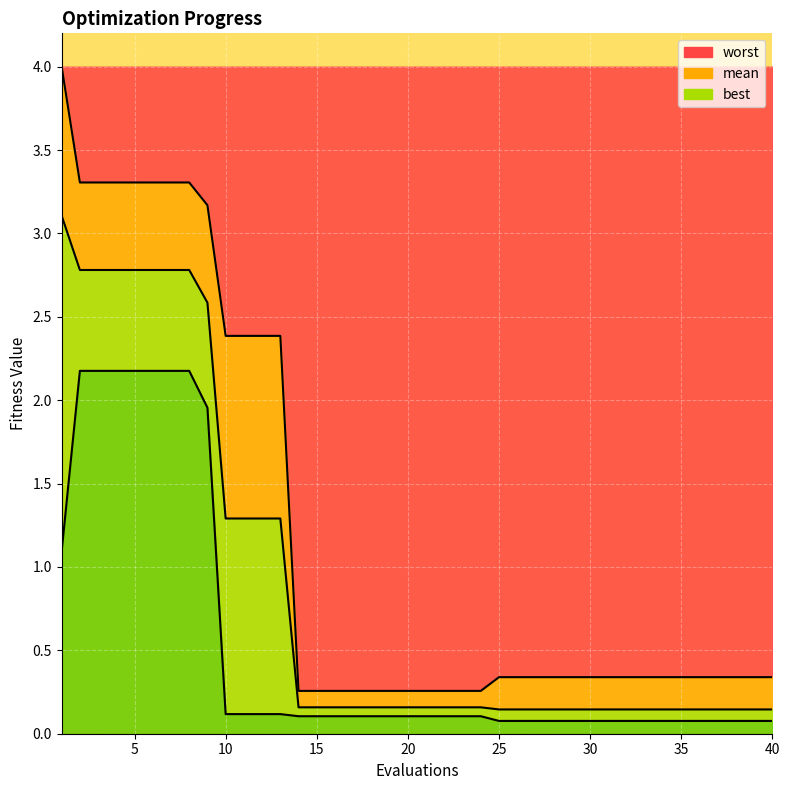

Reading right to left, what are all the values shown in this chart?

worst_line: 0.3	0.3	0.3	0.3	0.3	0.3	0.3	0.3	0.3	0.3	0.3	0.3	0.3	0.3	0.3	0.3	0.3	0.3	0.3	0.3	0.3	0.3	0.3	0.3	0.3	0.3	0.3	2.4	2.4	2.4	2.4	3.2	3.3	3.3	3.3	3.3	3.3	3.3	3.3	4.0
mean_line: 0.1	0.1	0.1	0.1	0.1	0.1	0.1	0.1	0.1	0.1	0.1	0.1	0.1	0.1	0.1	0.1	0.2	0.2	0.2	0.2	0.2	0.2	0.2	0.2	0.2	0.2	0.2	1.3	1.3	1.3	1.3	2.6	2.8	2.8	2.8	2.8	2.8	2.8	2.8	3.1
best_line: 0.1	0.1	0.1	0.1	0.1	0.1	0.1	0.1	0.1	0.1	0.1	0.1	0.1	0.1	0.1	0.1	0.1	0.1	0.1	0.1	0.1	0.1	0.1	0.1	0.1	0.1	0.1	0.1	0.1	0.1	0.1	2.0	2.2	2.2	2.2	2.2	2.2	2.2	2.2	1.1